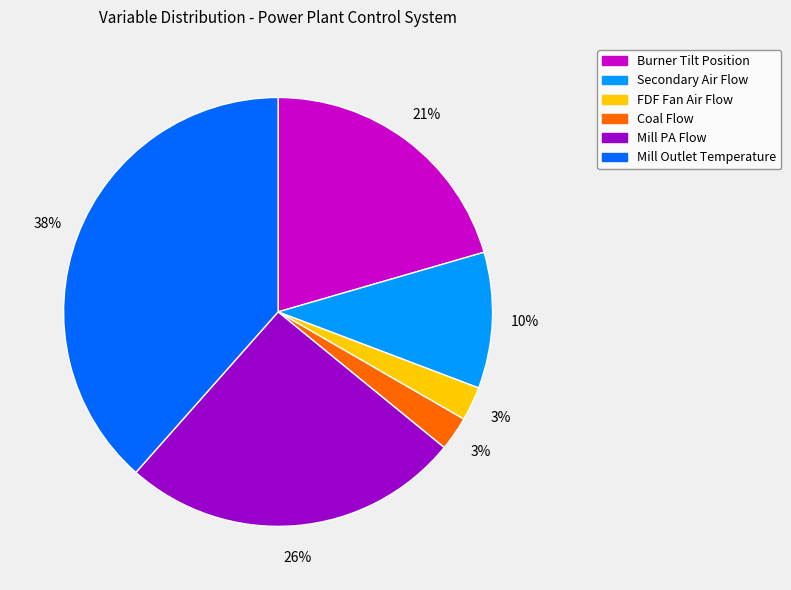

True or false: Burner Tilt Position accounts for 30% of the total.

False